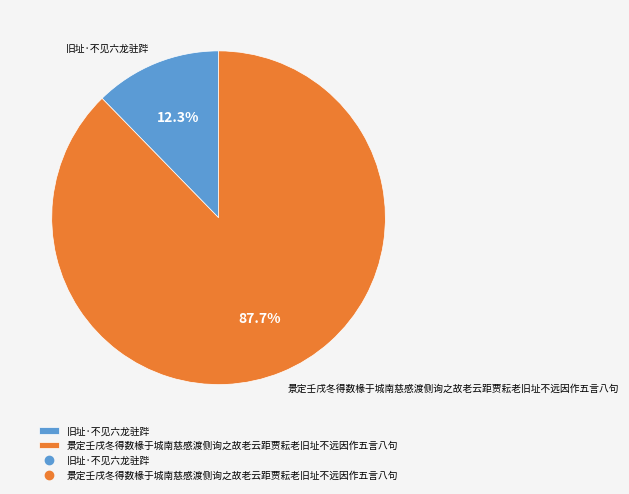

Rank the categories by value from highest to lowest.

景定壬戌冬得数椽于城南慈感渡侧询之故老云距贾耘老旧址不远因作五言八句, 旧址·不见六龙驻跸